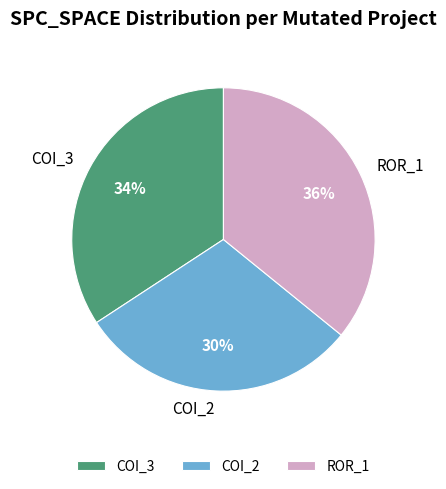

Do COI_3 and ROR_1 together represent more than half of the pie?

Yes